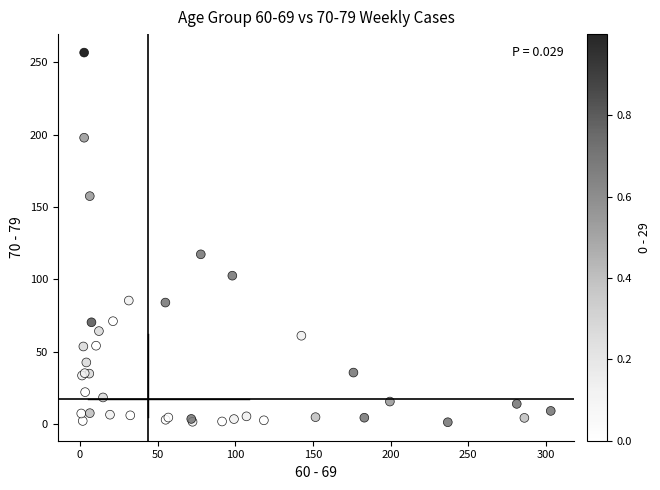

What Y value in the scatter plot is closest to 128?

117.3